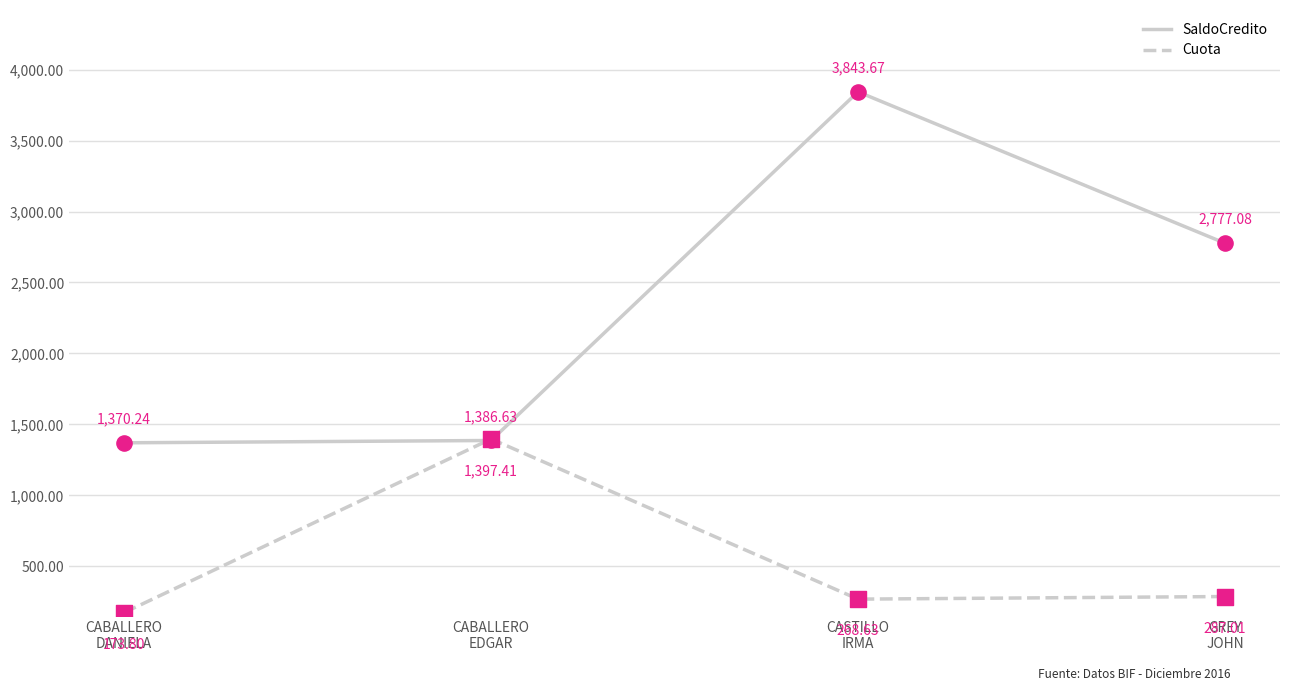

What is the total value across all series at CABALLERO
EDGAR?

2784.0